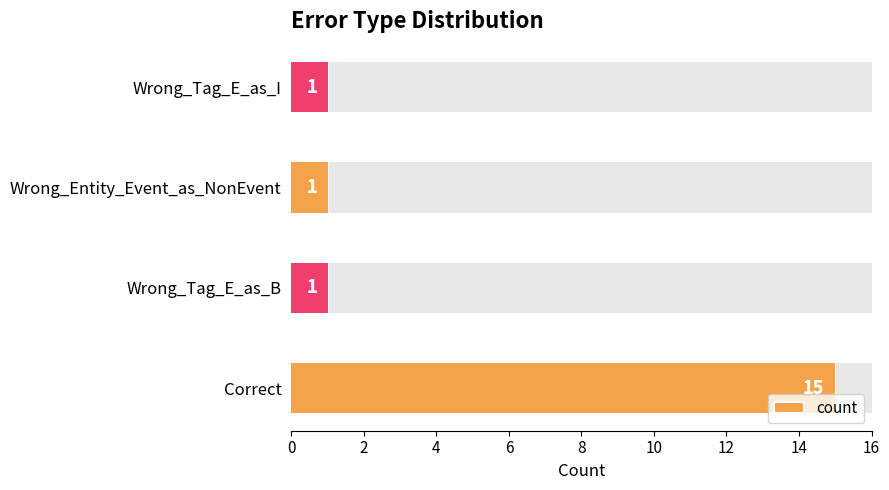

The value at Wrong_Tag_E_as_B is 1. True or false?

True